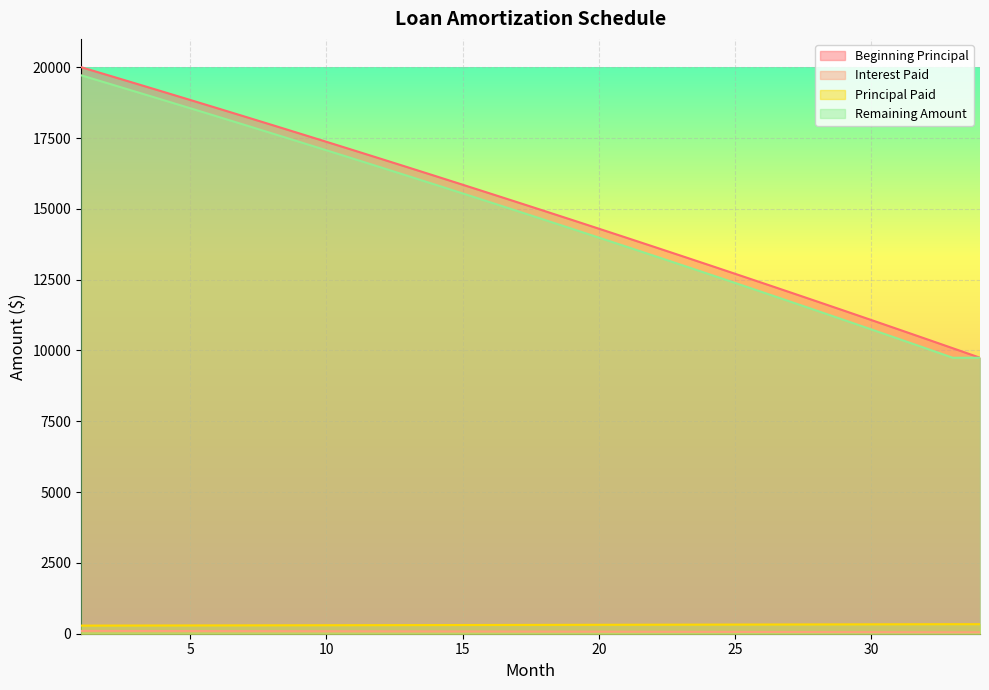

What is the sum of all Interest Paid values?

2553.0